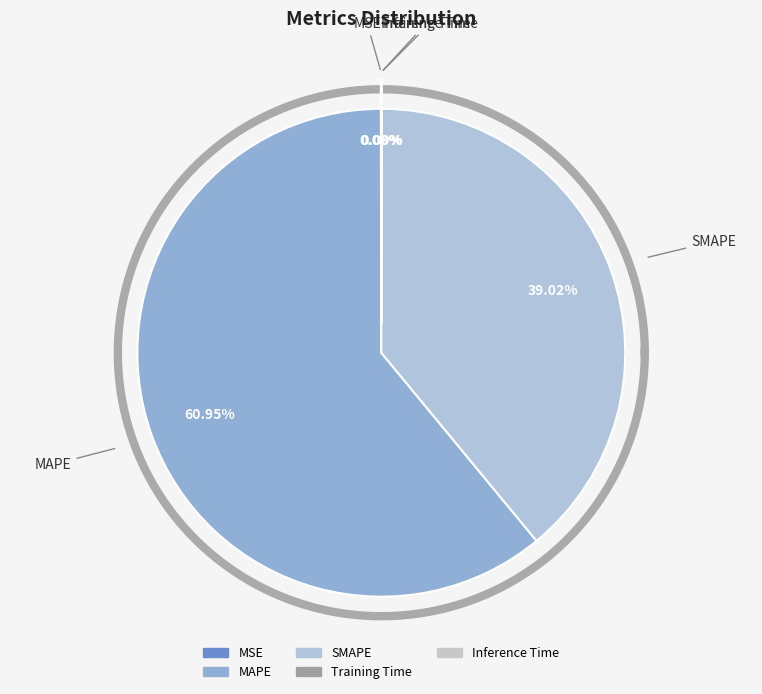

How many segments does this pie chart have?

5